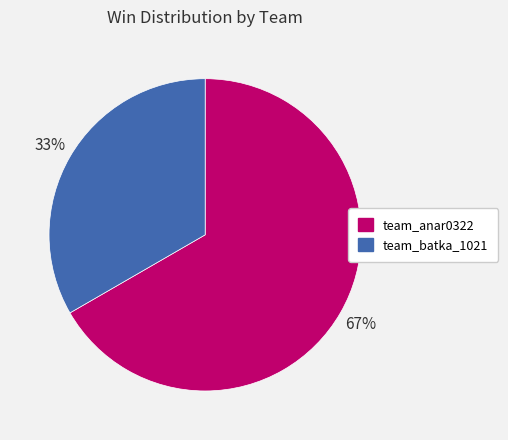

To the nearest percent, what is the combined percentage of team_batka_1021 and team_anar0322?

100%